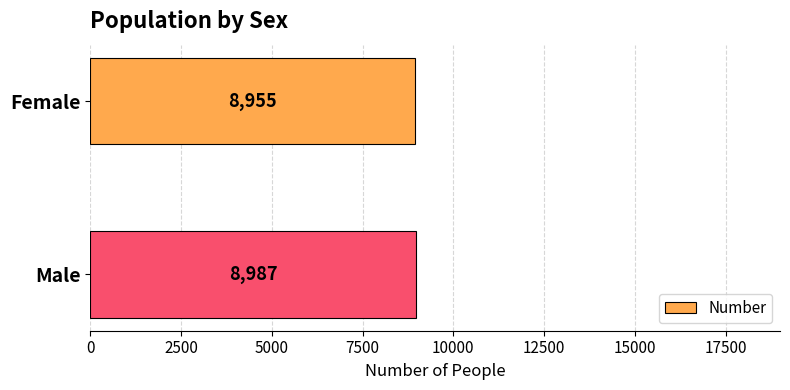

What is the difference between the values at Male and Female?

32